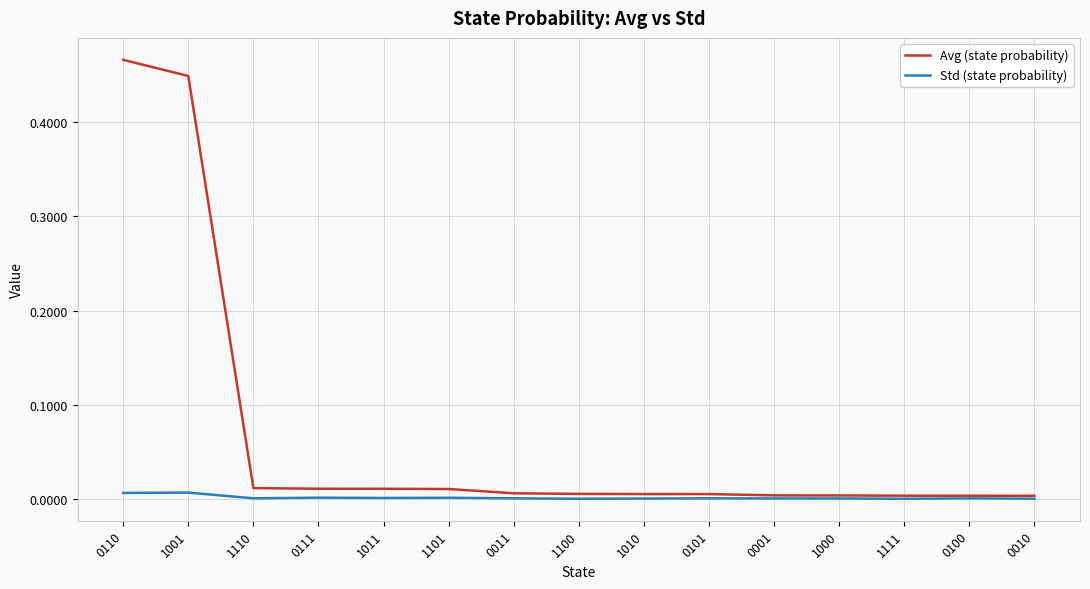

Which series has the largest total across all categories?

Avg (state probability)